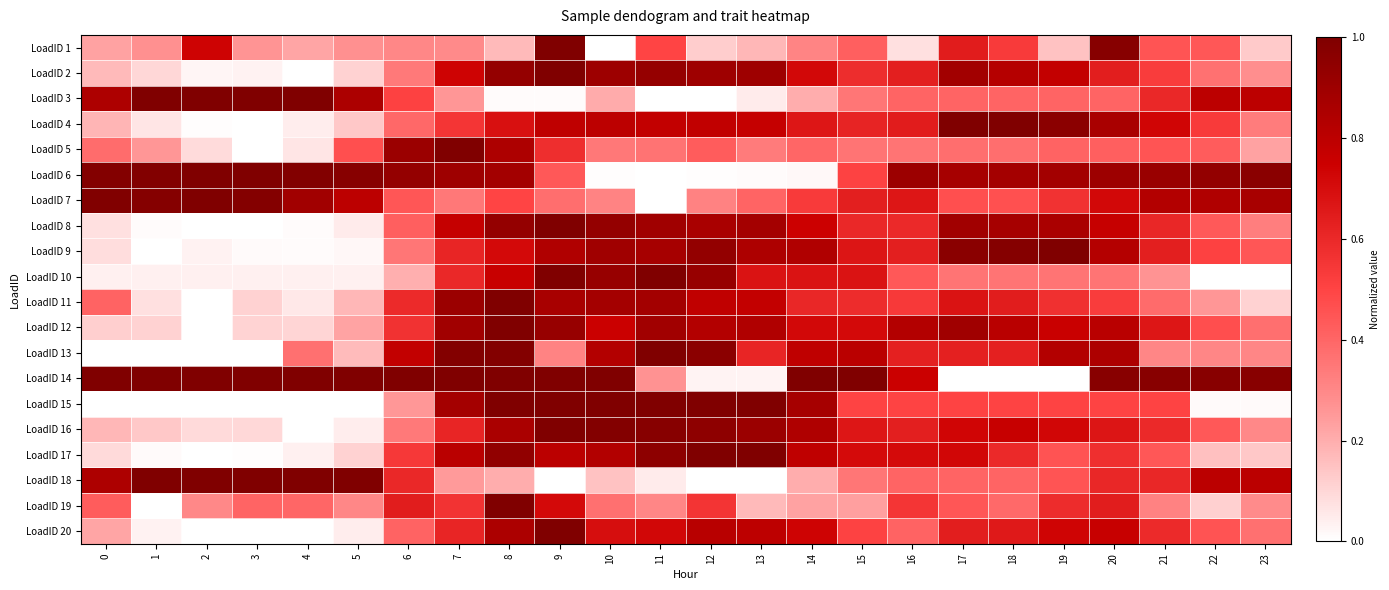

At which category does the chart reach its minimum across all series?

10